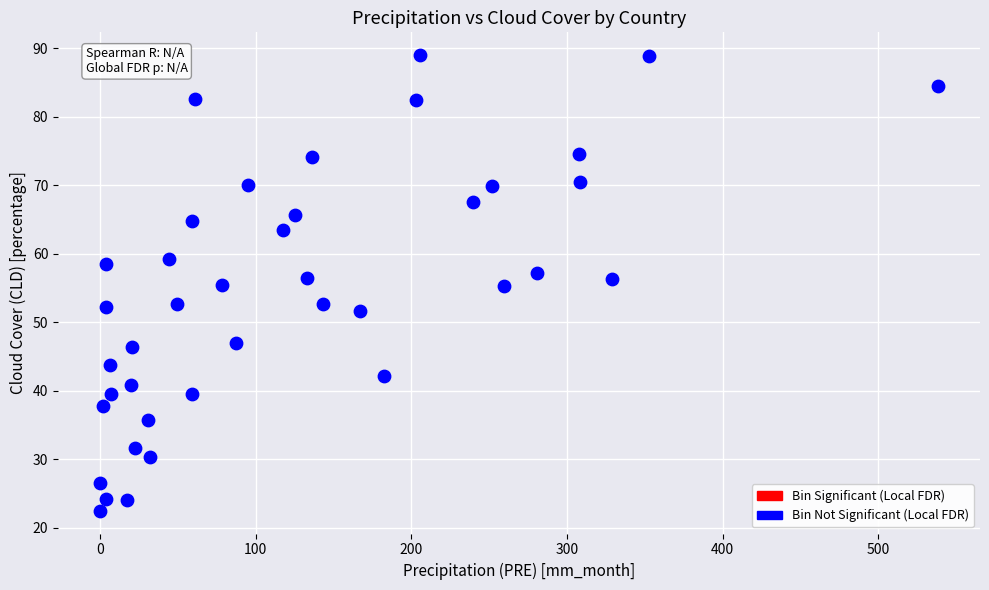

What is the range of X values (max minus min)?

538.3